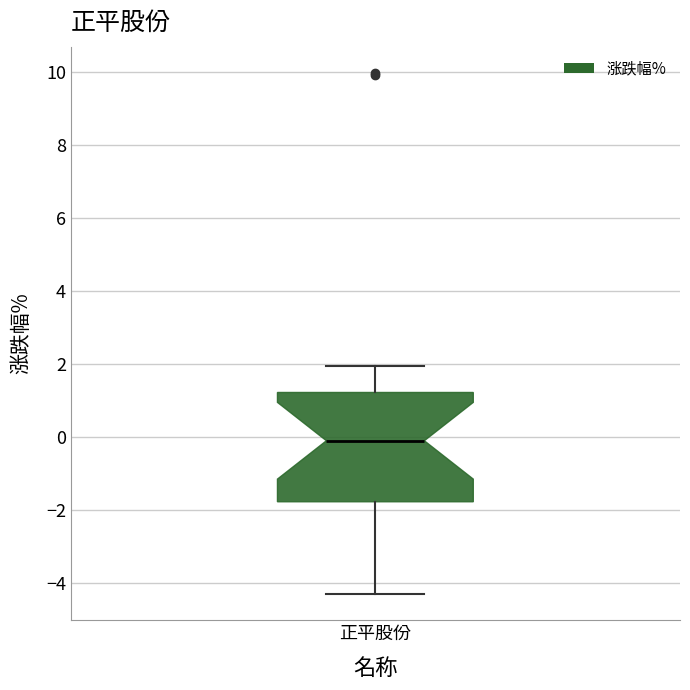

Where does the median line of the box for 正平股份 sit on the y-axis? The values are not printed on the chart, so give them approximately, as read against the axis.

-0.2